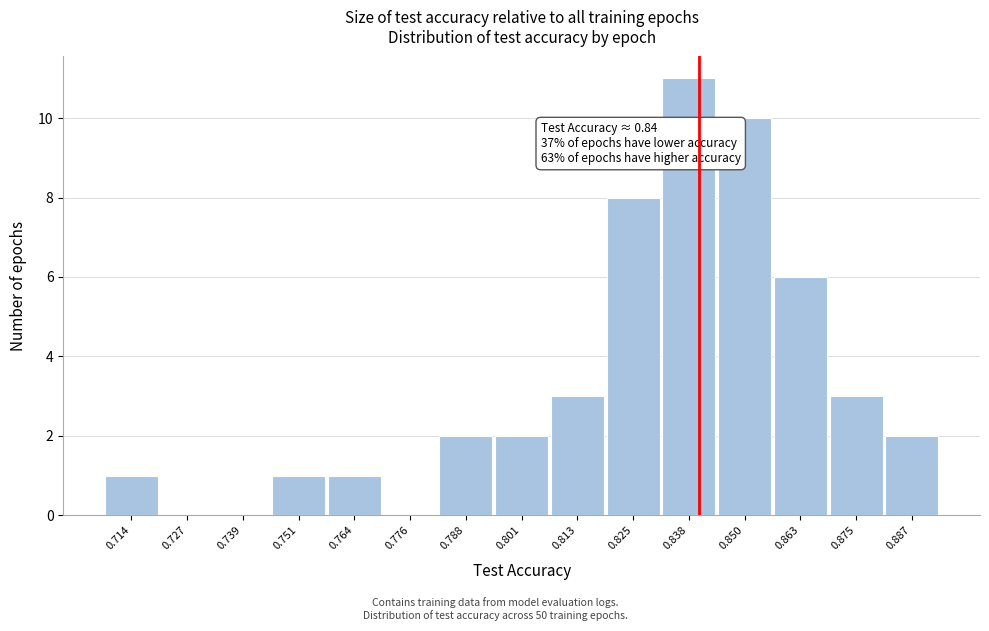

Which range on the x-axis has the tallest bar?

0.832 to 0.844